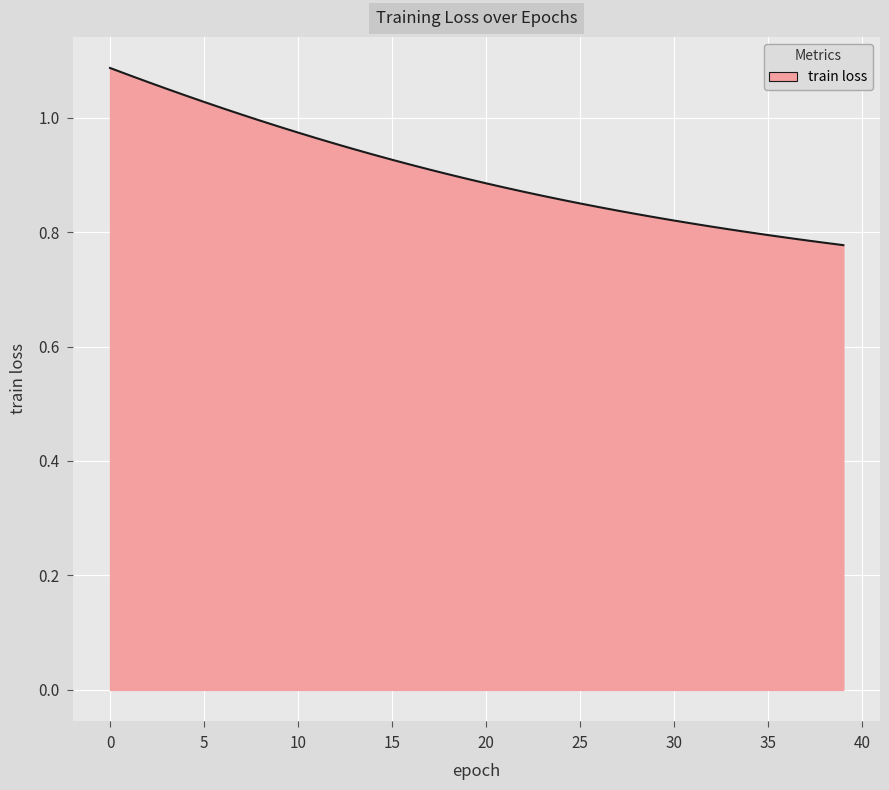

Does the chart display data point markers on the line(s)?

No